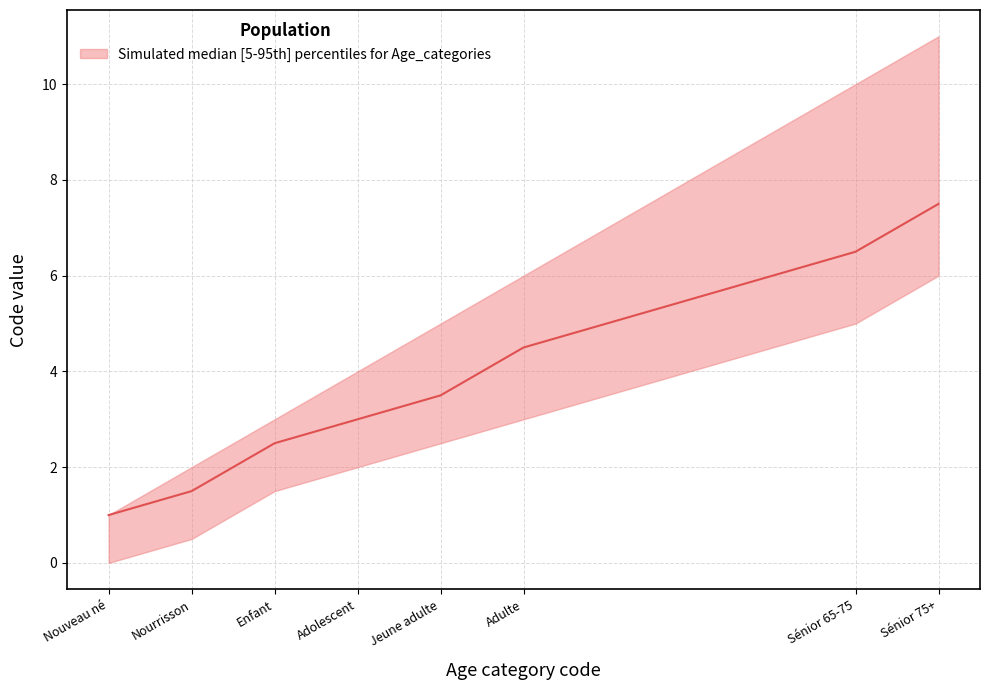

At Nourrisson, list the series in order from smallest to largest.

lower, median, upper